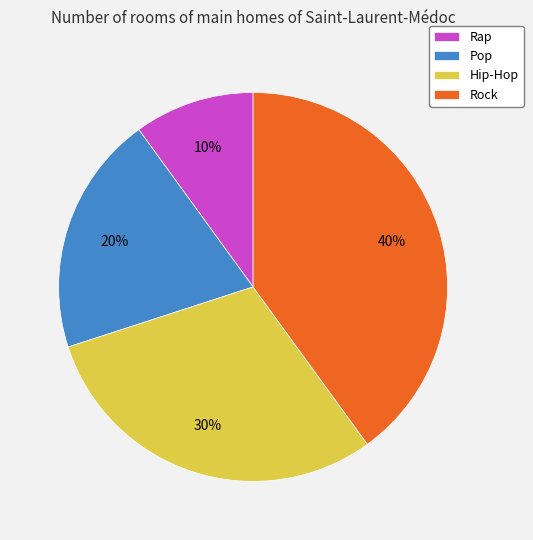

What is the largest slice in the pie chart?

Rock